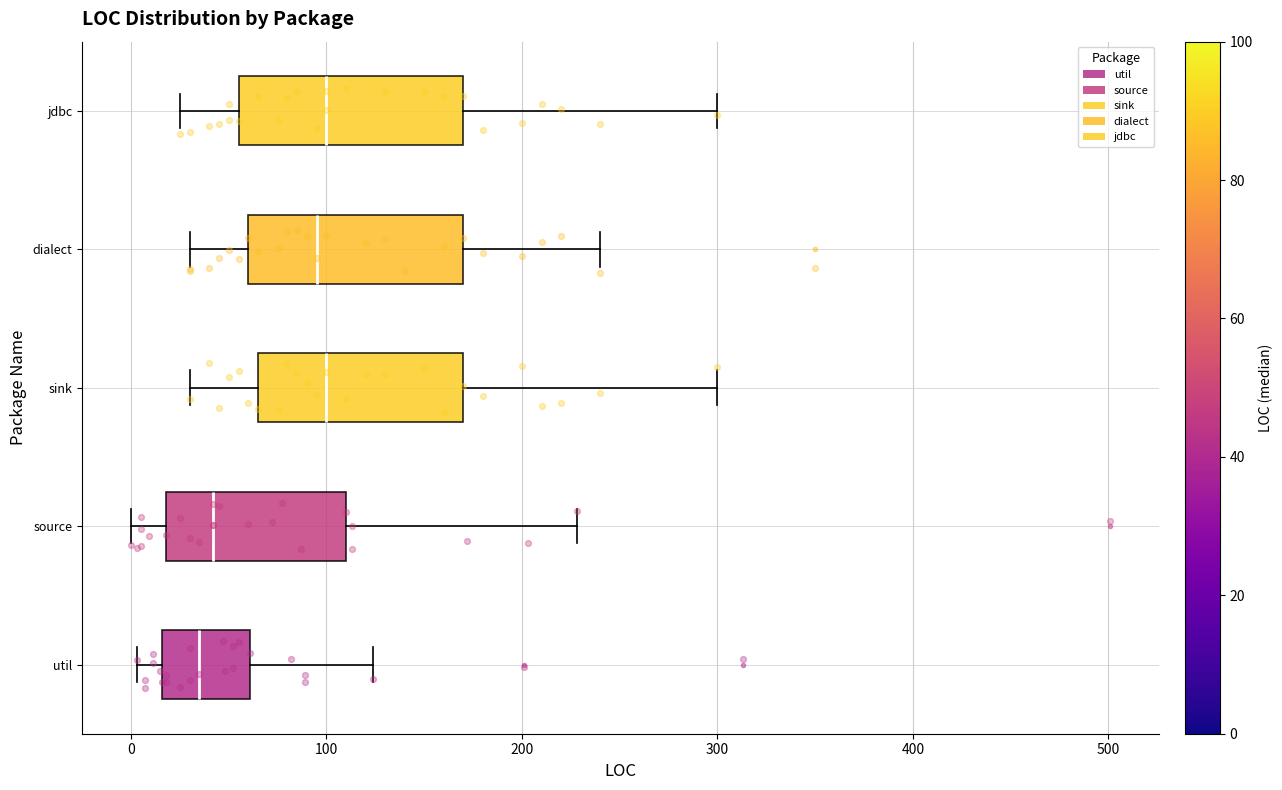

Reading bottom to top, read every box against the x-axis: the position of its median line, the range the box covers, and the ends of its whiskers. The values are not printed on the chart, so give them approximately, as read against the axis.

util: median 40, box 20 to 60, whiskers 0 to 120
source: median 40, box 20 to 110, whiskers 0 to 230
sink: median 100, box 70 to 170, whiskers 30 to 300
dialect: median 100, box 60 to 170, whiskers 30 to 240
jdbc: median 100, box 60 to 170, whiskers 30 to 300